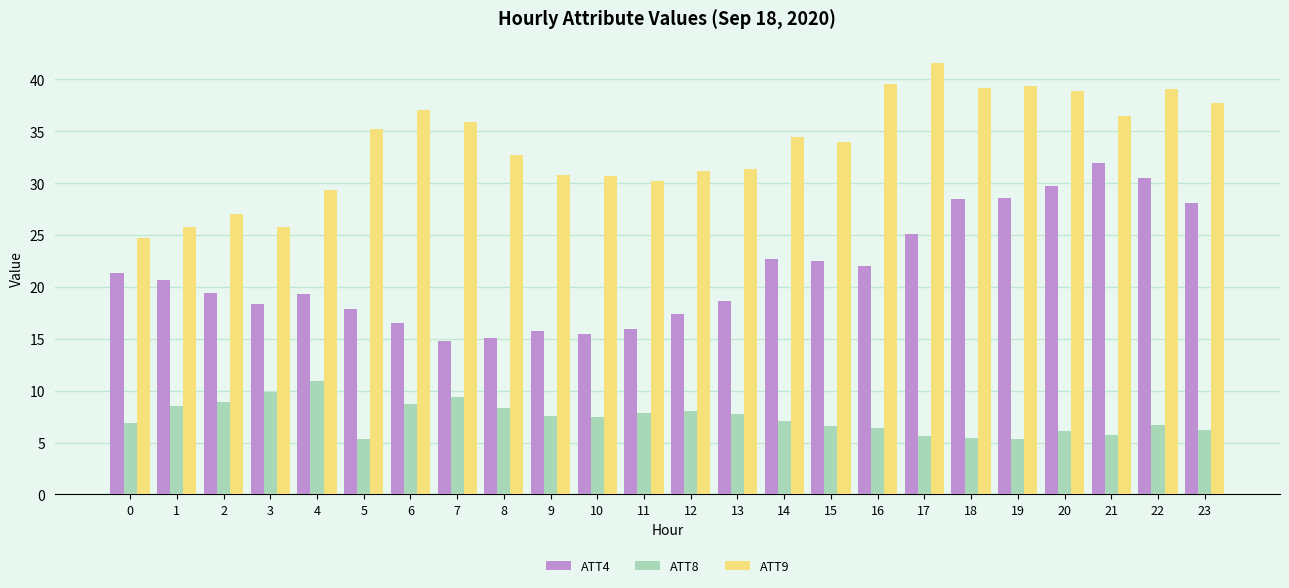

What is the value of the ATT8 bar at the 14th from the left?

7.7